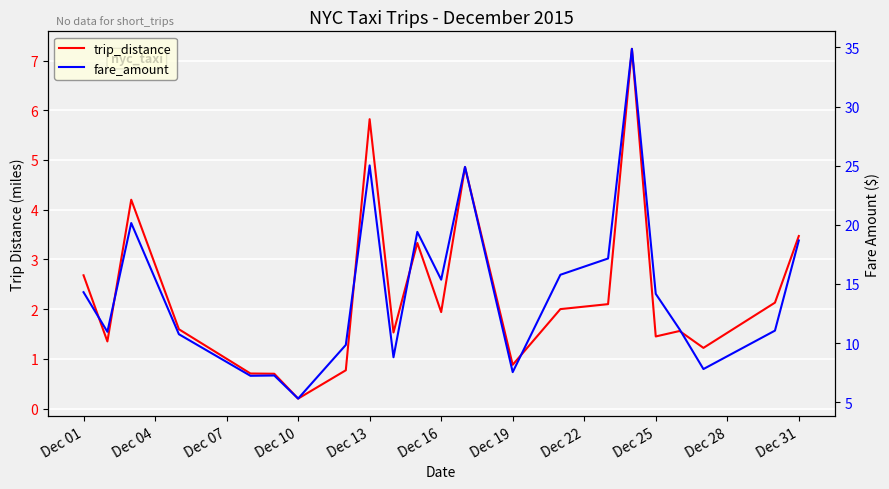

How many interior local peaks does the fare_amount series have?

6